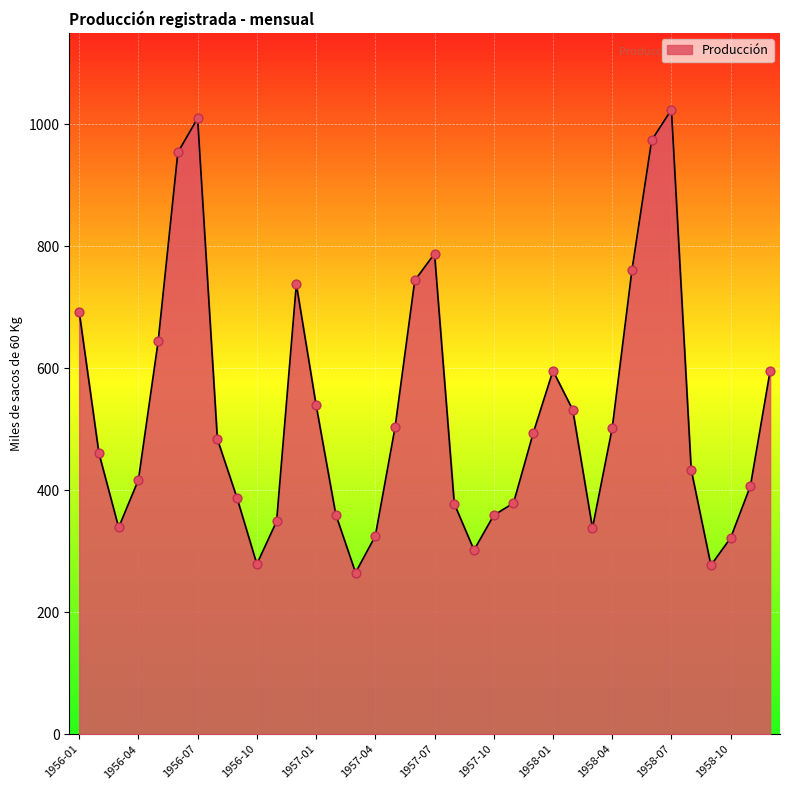

What is the maximum value shown in the chart?

1024